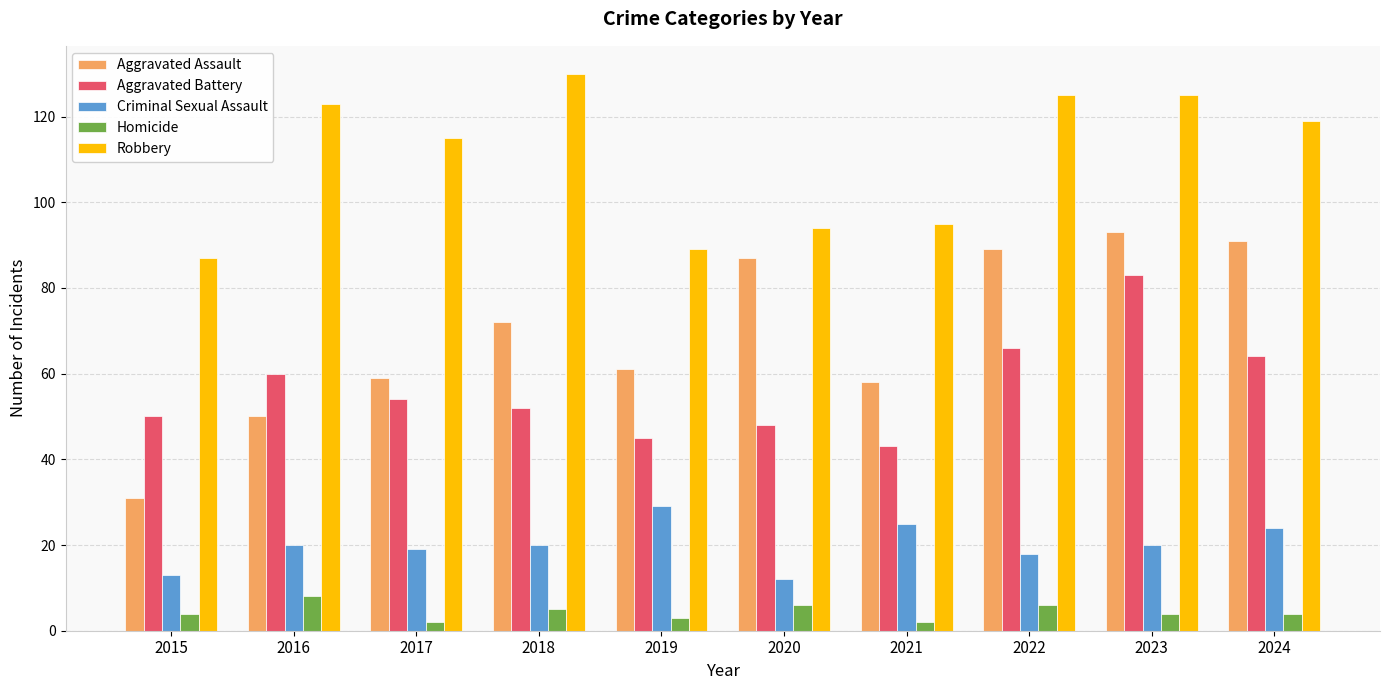

What is the difference between the highest and lowest values at 2021?

93